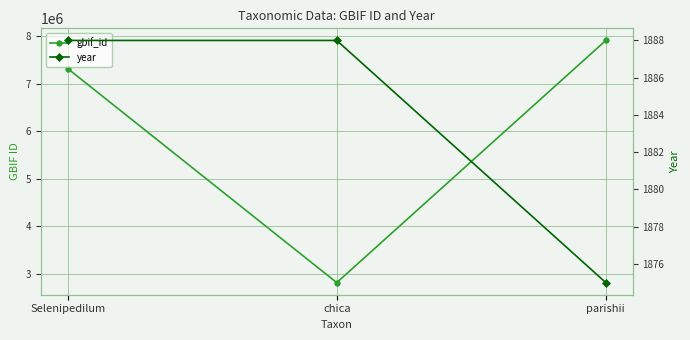

What is the value of the year point at the 2nd from the left?

1888